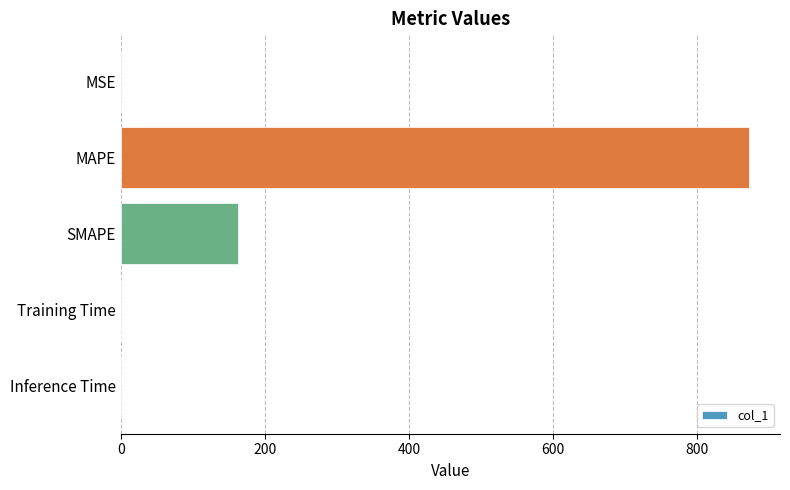

Approximately how many times larger is the value at MAPE compared to SMAPE?

5.4